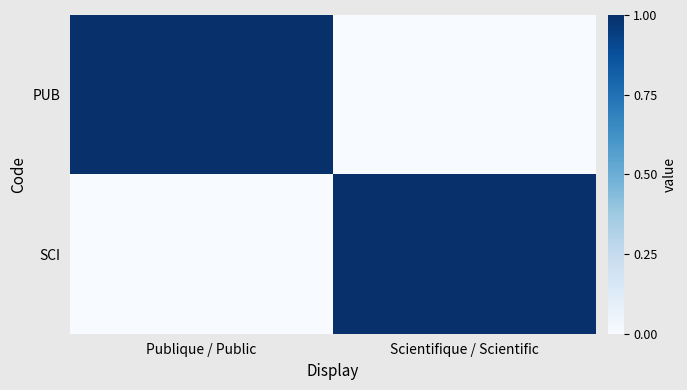

Reading left to right, list all the values displayed in this chart.

PUB: Publique / Public=1	Scientifique / Scientific=0
SCI: Publique / Public=0	Scientifique / Scientific=1